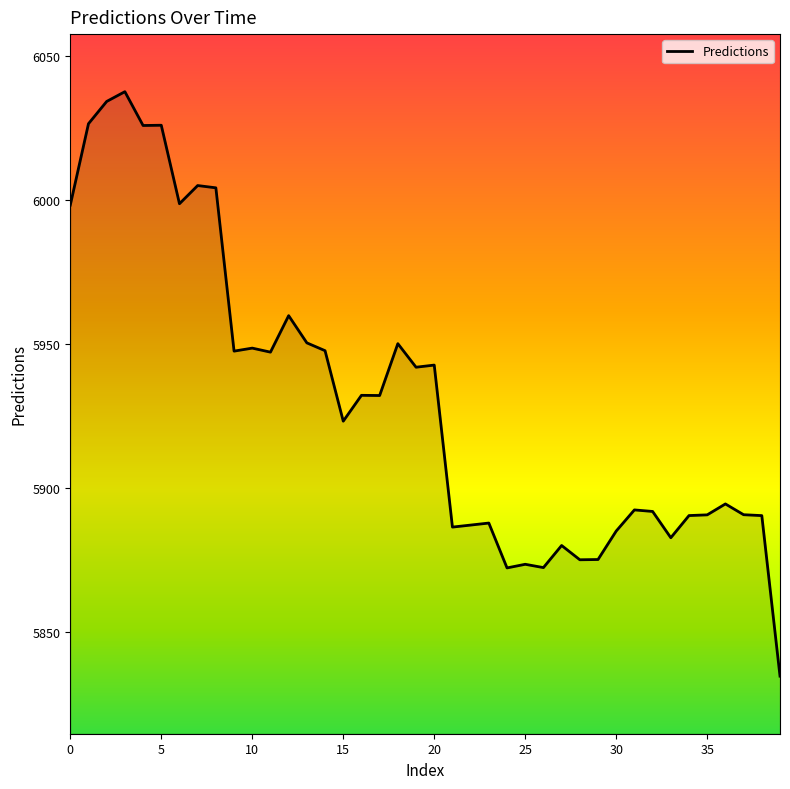

What is the difference between the maximum and minimum values?

203.0